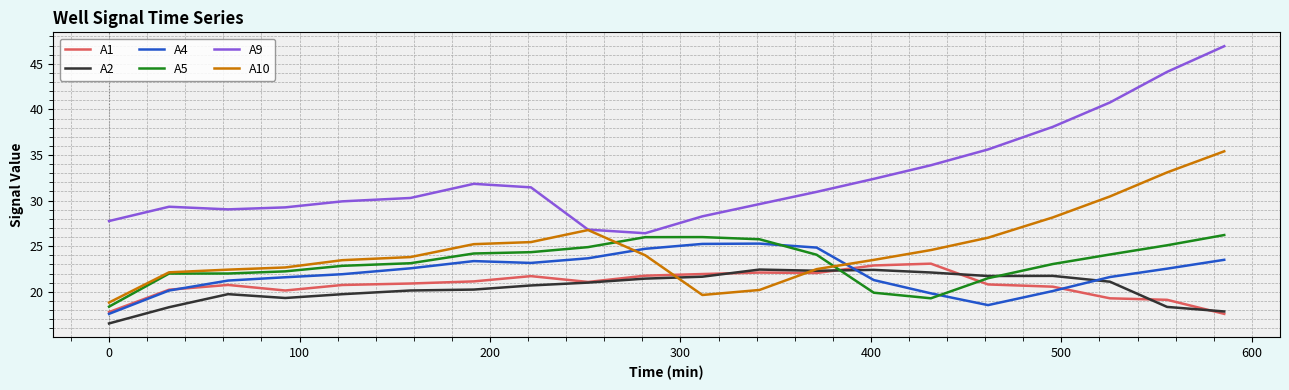

What is the average value of the A4 series?

22.1